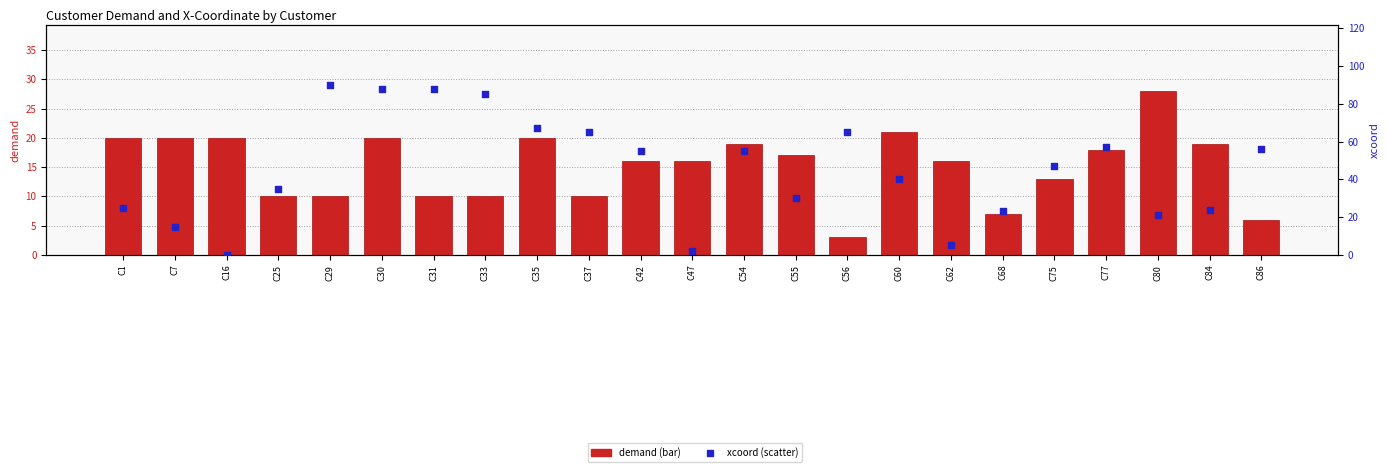

Is the value of xcoord at C55 greater than the value of demand at C62?

Yes